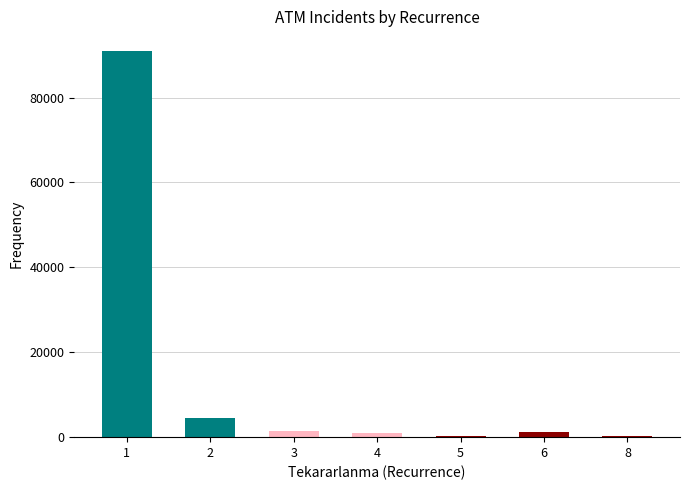

Is it true that the value at 2 is 7364?

False